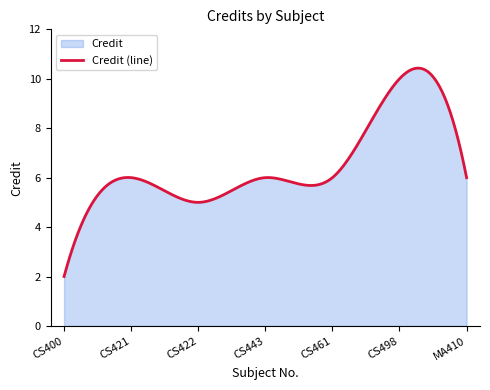

The value at CS400 is 2. True or false?

True